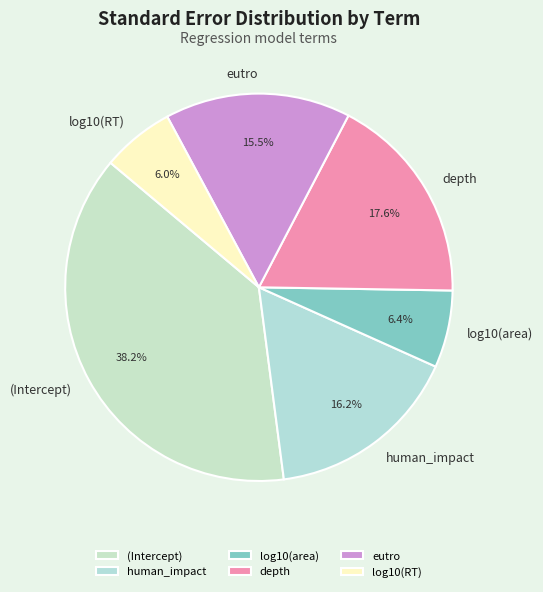

Between (Intercept) and depth, which is larger?

(Intercept)